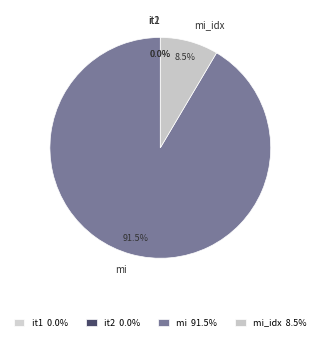

Which slice represents more than half of the pie?

mi